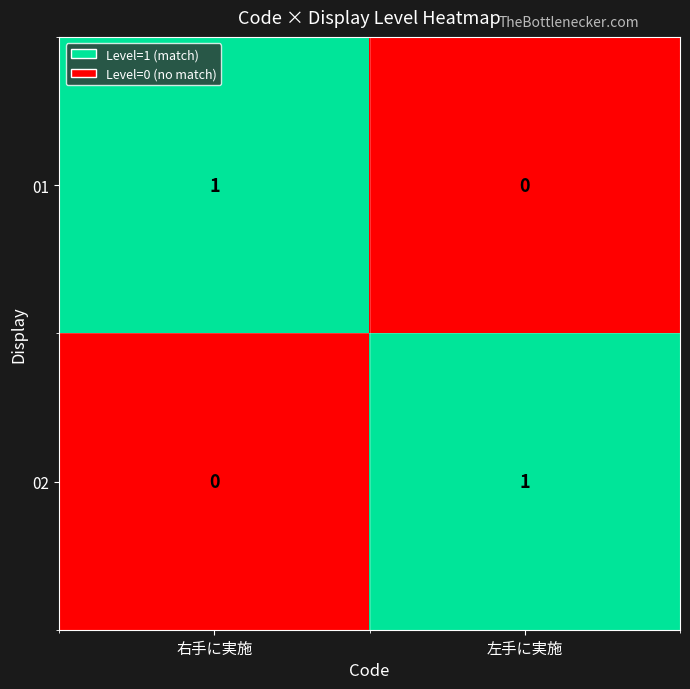

Is it true that 01 equals 0 at 左手に実施?

True